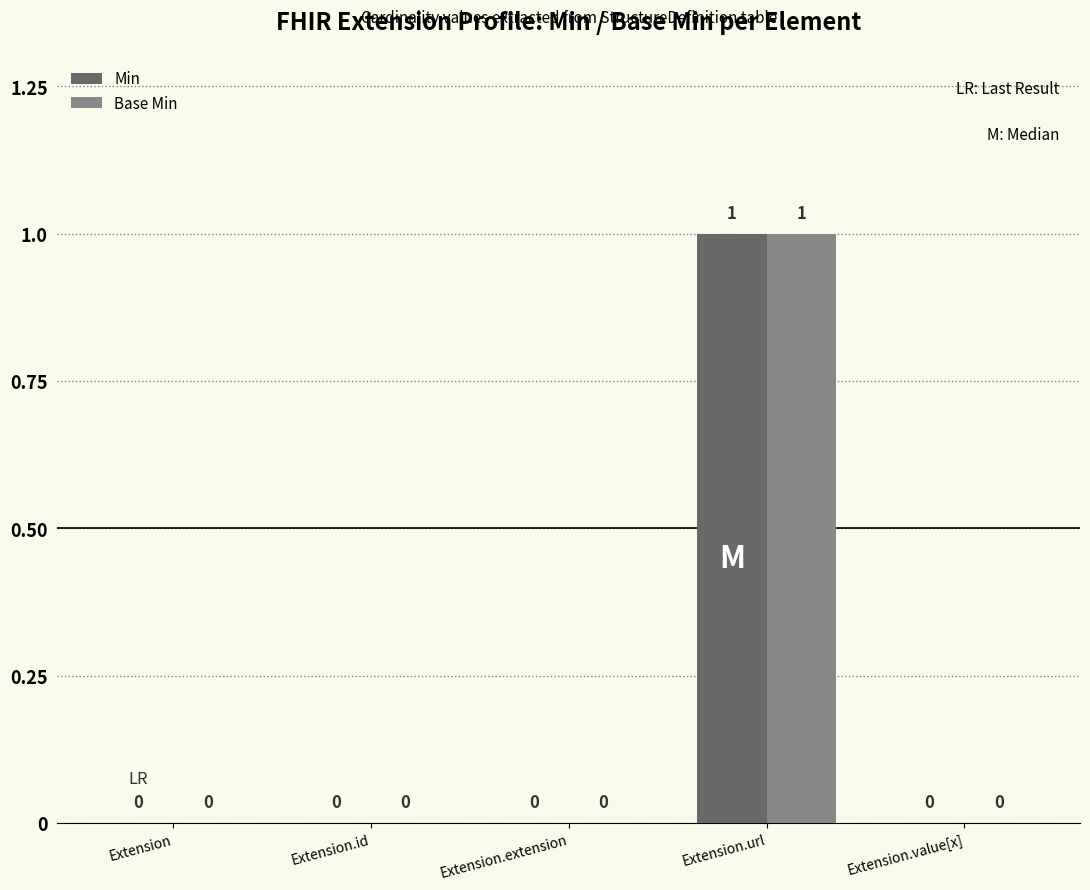

Reading right to left, list all the values displayed in this chart.

Min: 0	1	0	0	0
Base Min: 0	1	0	0	0